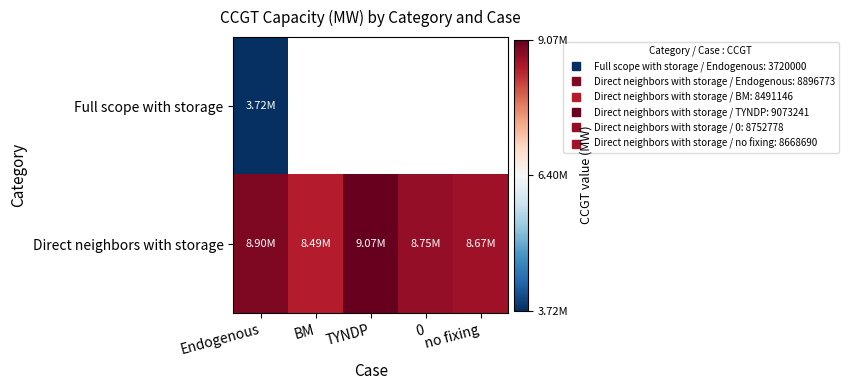

List the series in order of their overall mean, lowest first.

Full scope with storage, Direct neighbors with storage